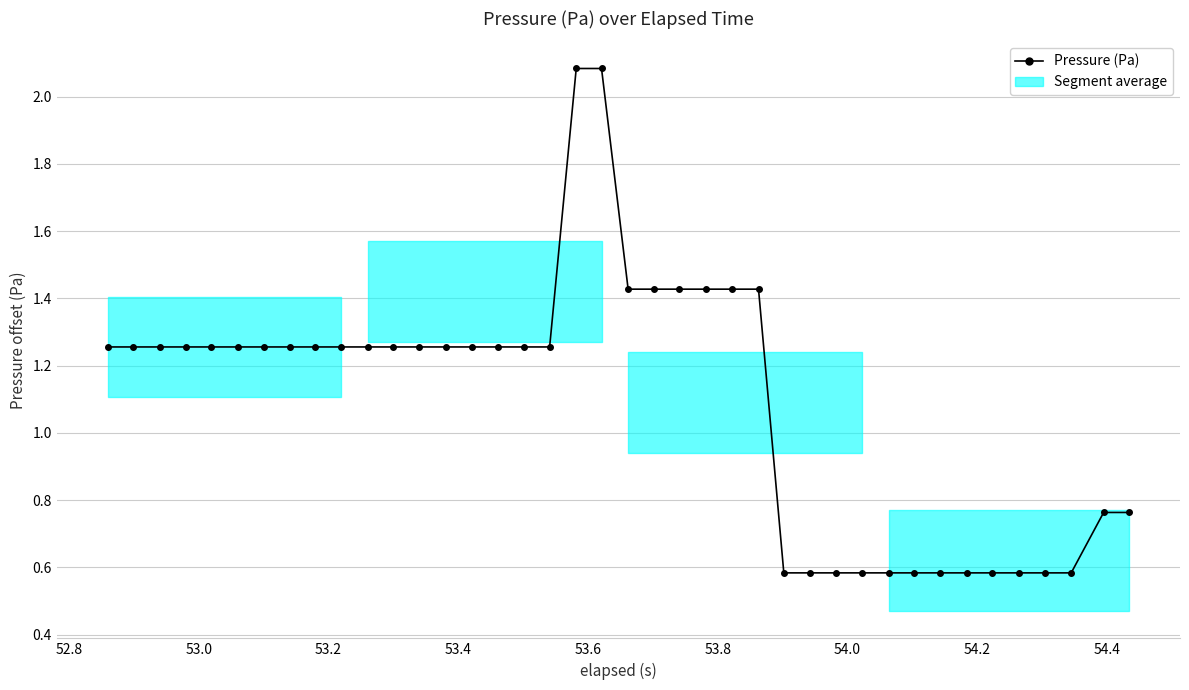

True or false: the data has more than 0 interior local peaks.

False